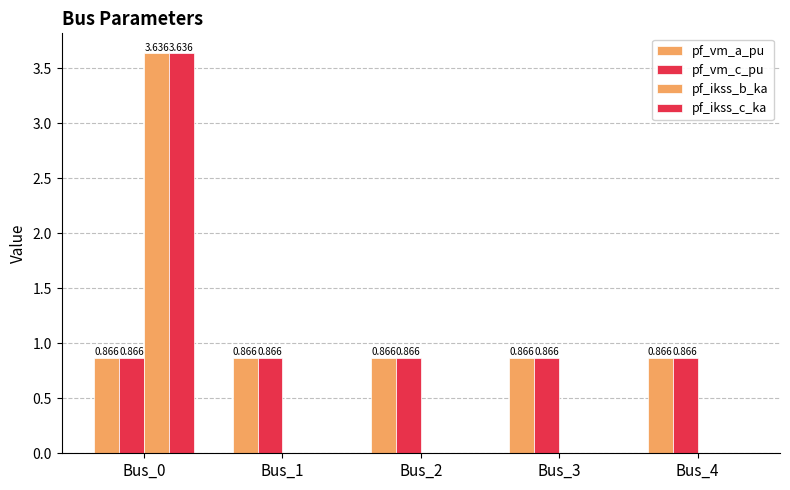

Reading left to right, extract all data points from this chart.

pf_vm_a_pu: Bus_0=0.9	Bus_1=0.9	Bus_2=0.9	Bus_3=0.9	Bus_4=0.9
pf_vm_c_pu: Bus_0=0.9	Bus_1=0.9	Bus_2=0.9	Bus_3=0.9	Bus_4=0.9
pf_ikss_b_ka: Bus_0=3.6	Bus_1=0.0	Bus_2=0.0	Bus_3=0.0	Bus_4=0.0
pf_ikss_c_ka: Bus_0=3.6	Bus_1=0.0	Bus_2=0.0	Bus_3=0.0	Bus_4=0.0